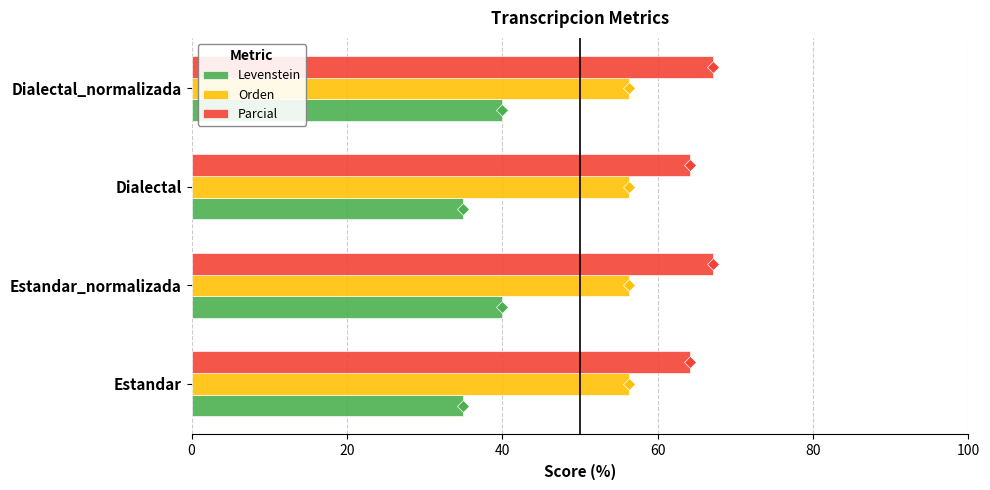

What is the spread (max minus min) of values at Estandar_normalizada?

27.1